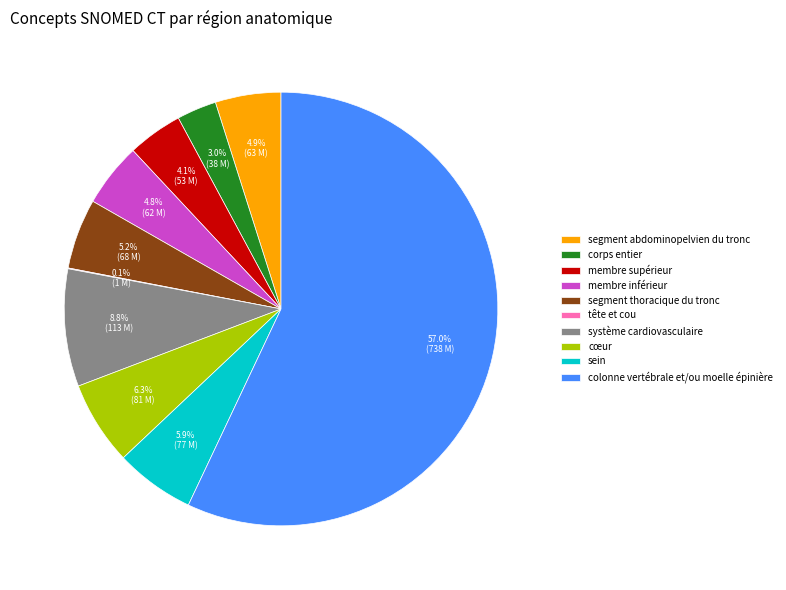

What is the largest slice in the pie chart?

colonne vertébrale et/ou moelle épinière